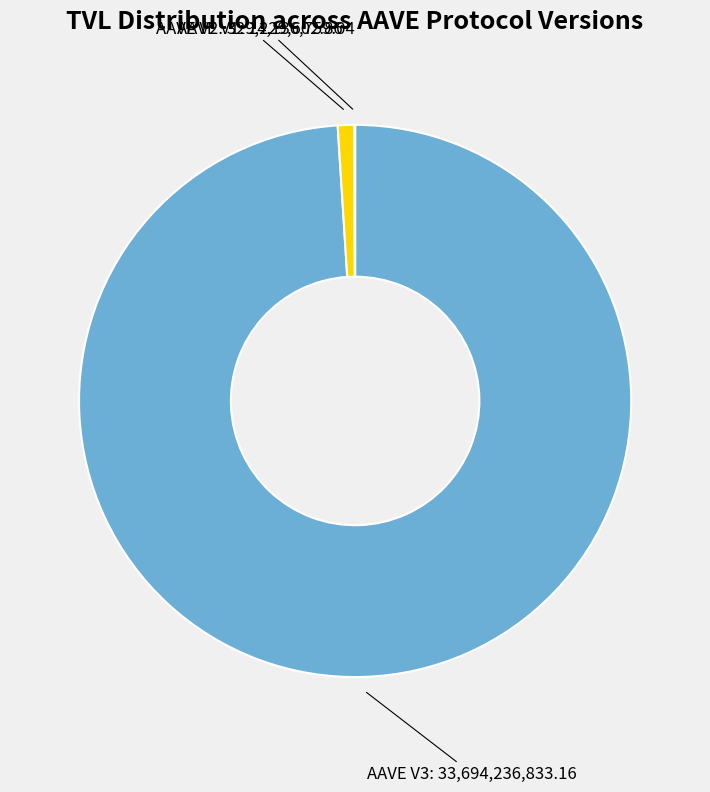

Does any single category account for the majority?

Yes